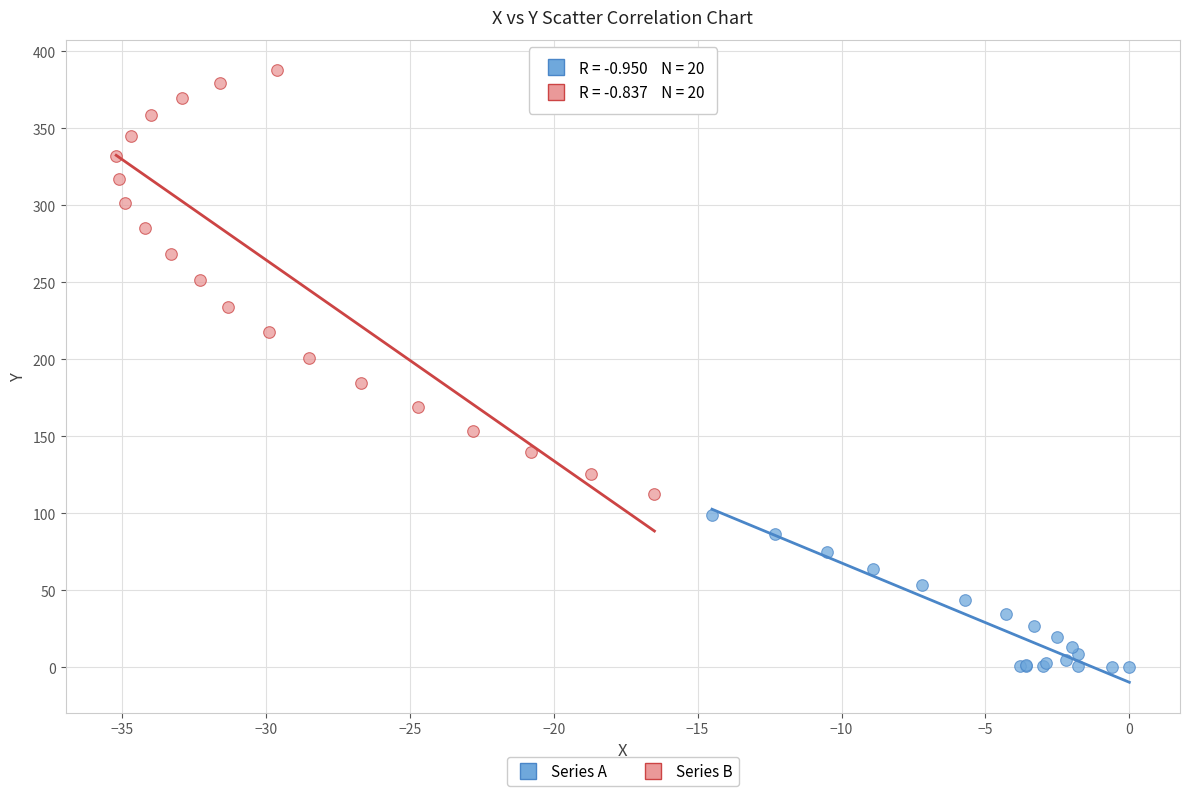

Which series has the widest spread of Y values?

Series B